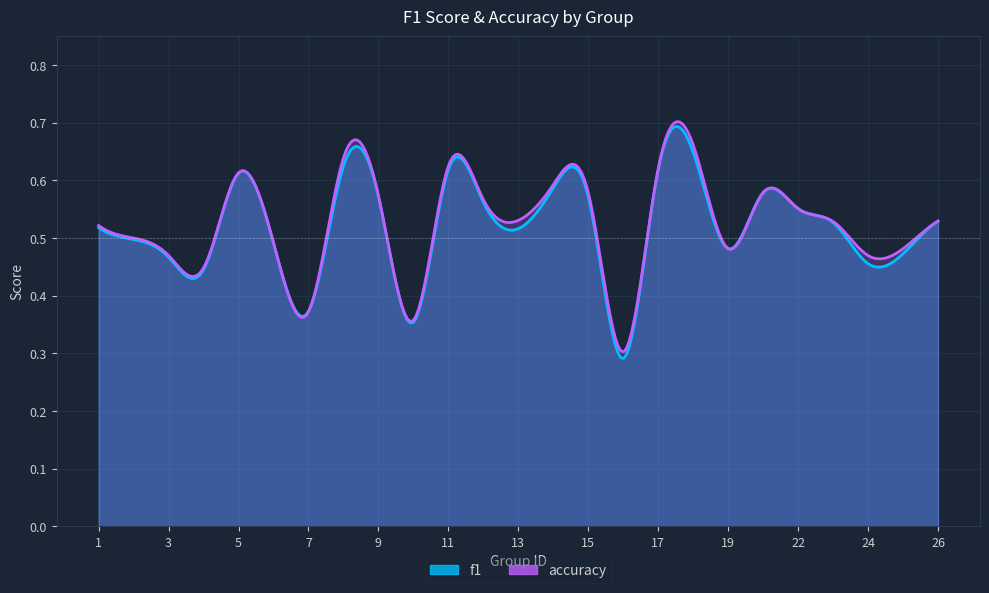

Which series has the largest total across all categories?

accuracy